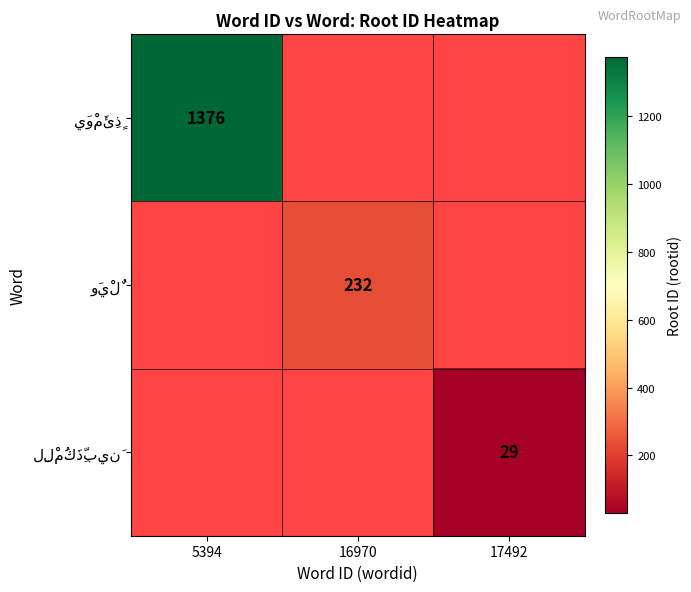

Which series has the largest range (max minus min)?

يَوْمَئِذٍ